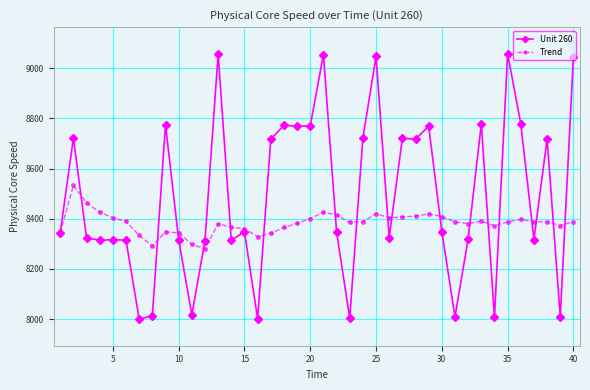

What is the average value of the Trend series?

8383.2